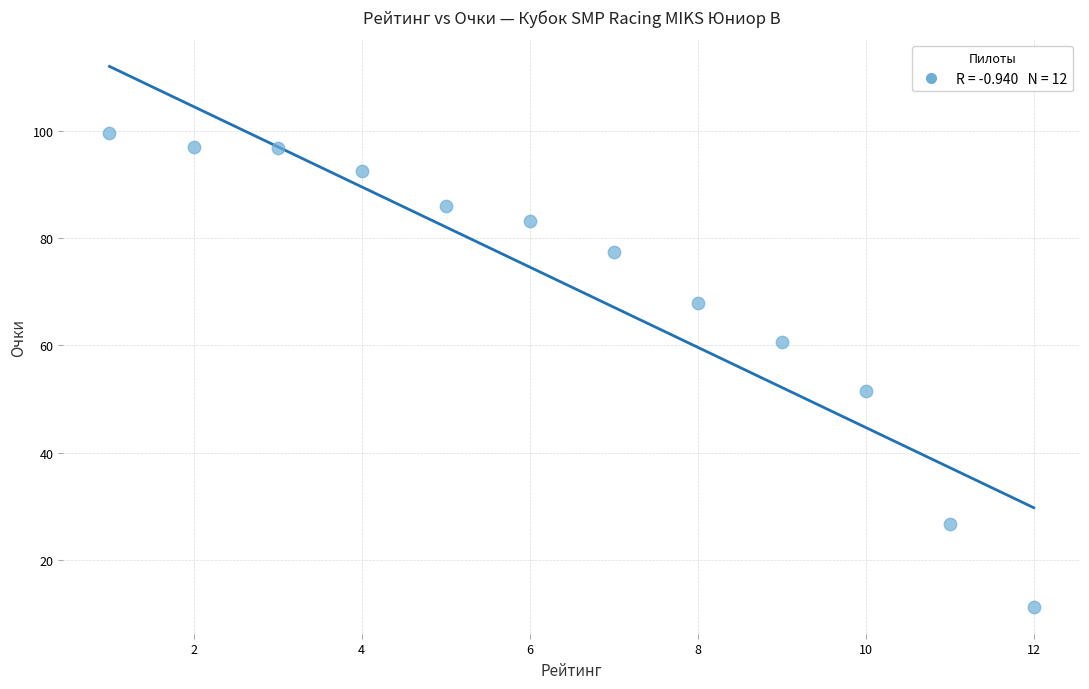

What Y value in the scatter plot is closest to 55?

51.5